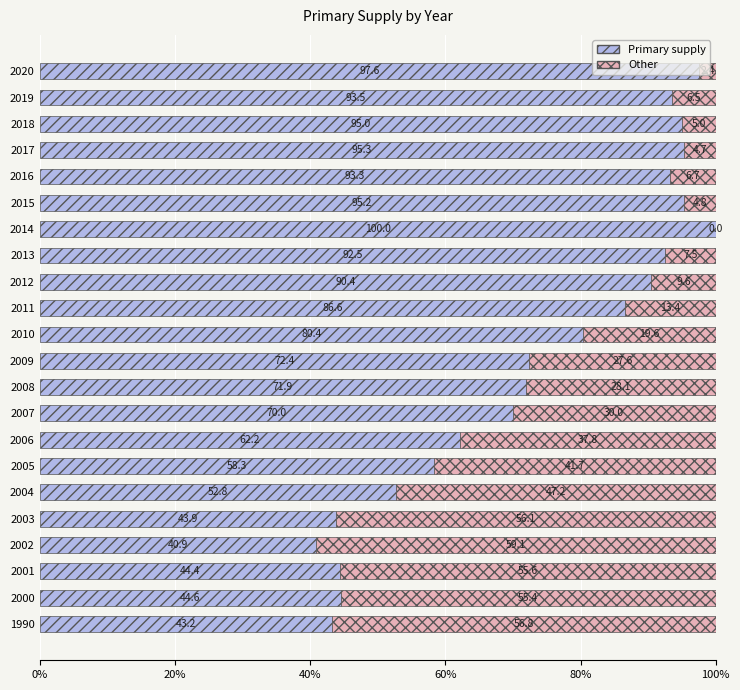

True or false: Primary supply has a value of 155.6 at 2019.

False